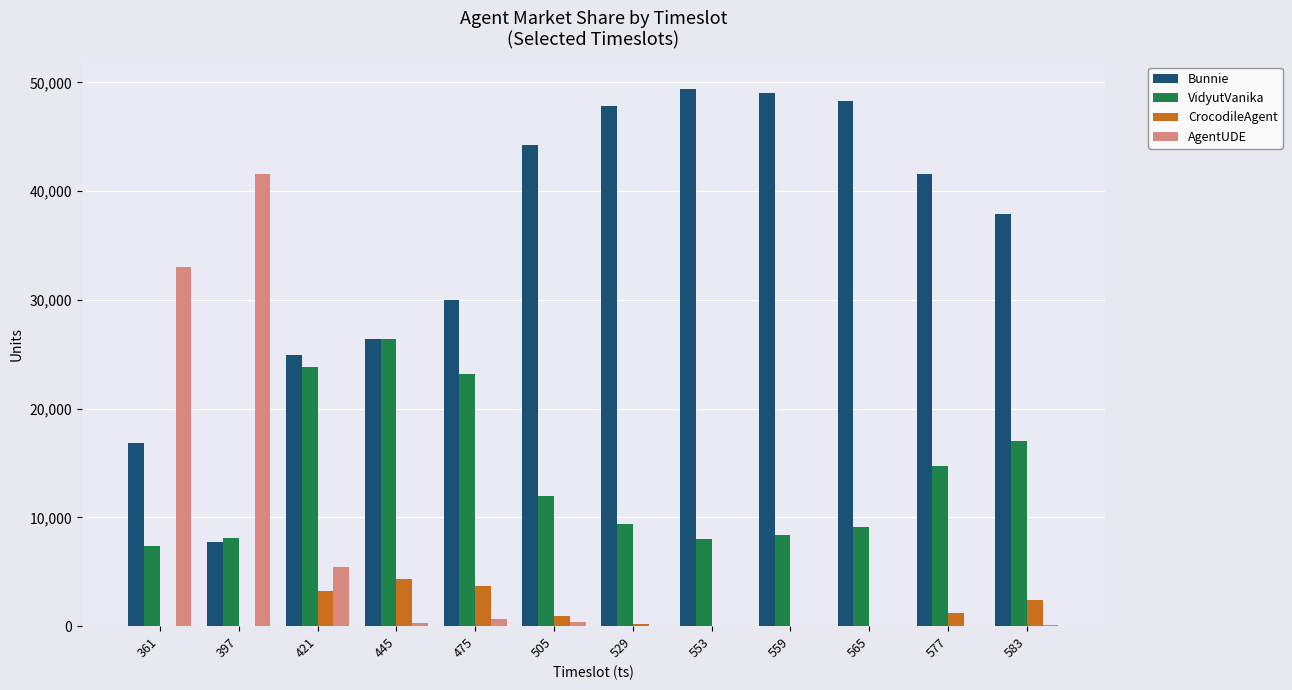

What is the maximum value shown in the chart?

49426